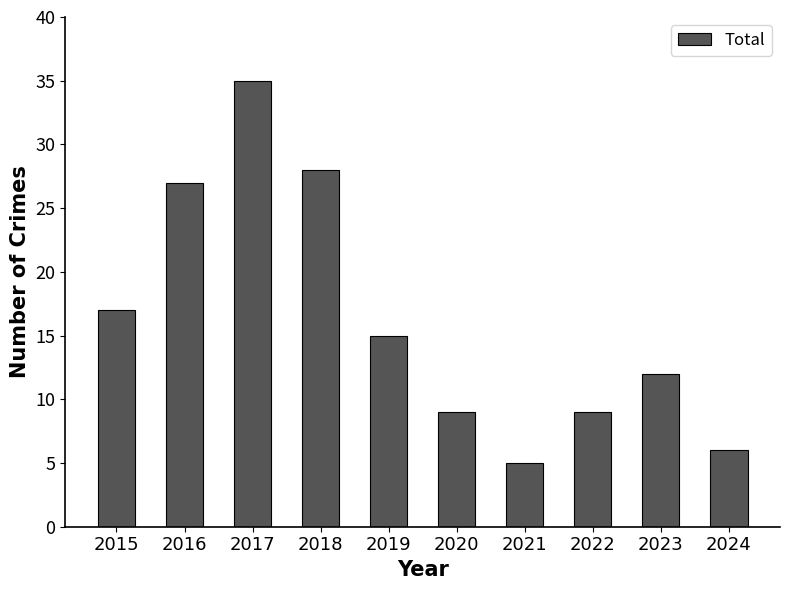

How many data points are less than 15?

5